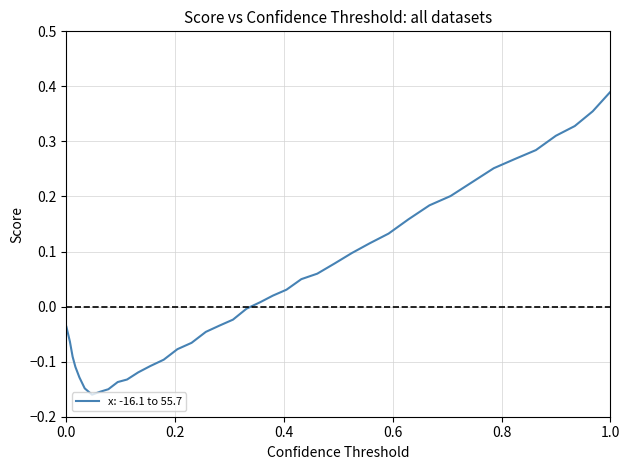

Which label corresponds to the largest value in the chart?

1.0